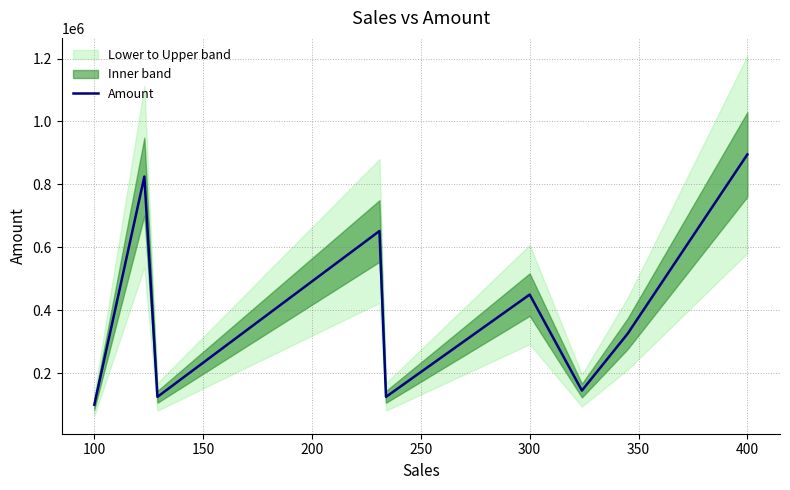

Reading left to right, what are all the values shown in this chart?

100000	825000	125000	652000	125000	450000	145000	325600	895200